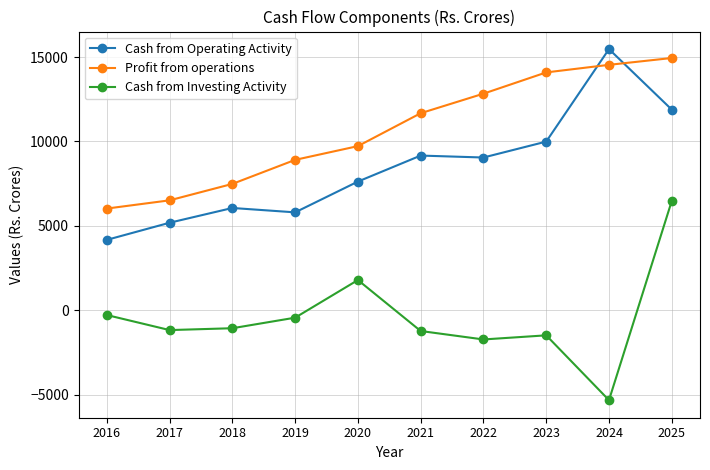

At how many categories does at least one series exceed 630?

10